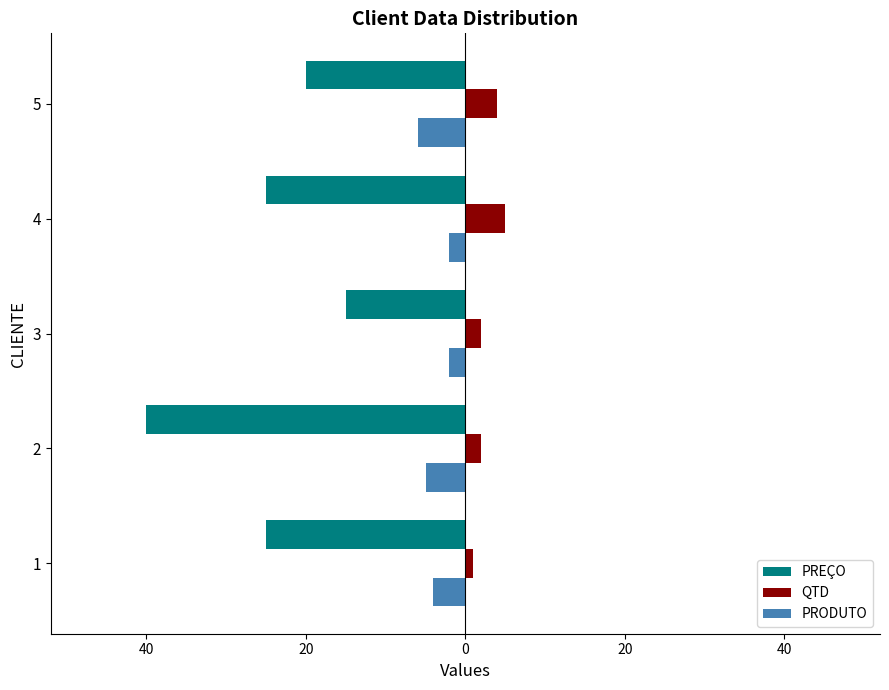

Reading left to right, what are all the values shown in this chart?

PREÇO: -25	-40	-15	-25	-20
QTD: 1	2	2	5	4
PRODUTO: -4	-5	-2	-2	-6